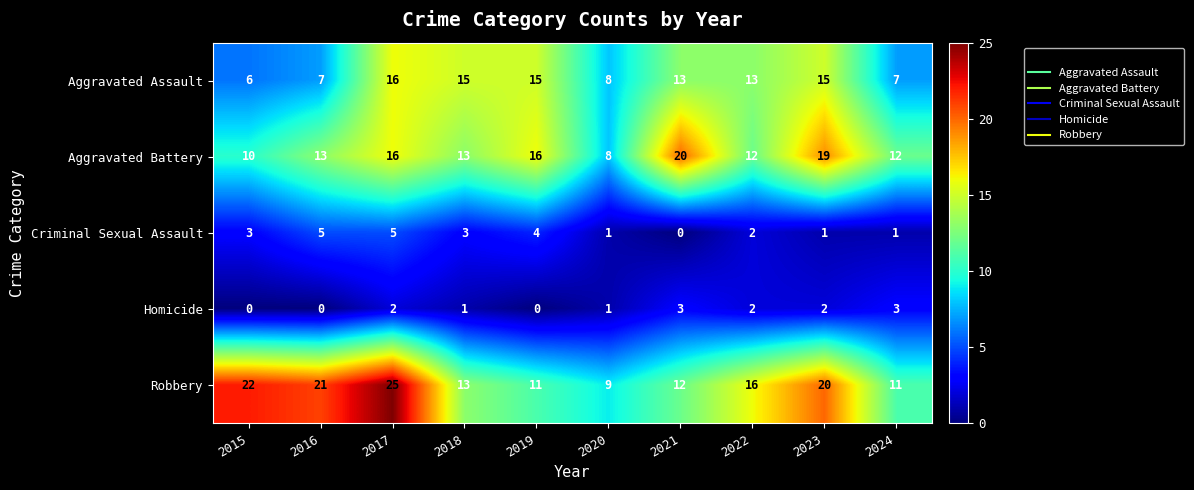

True or false: Robbery has a value of 16 at 2022.

True